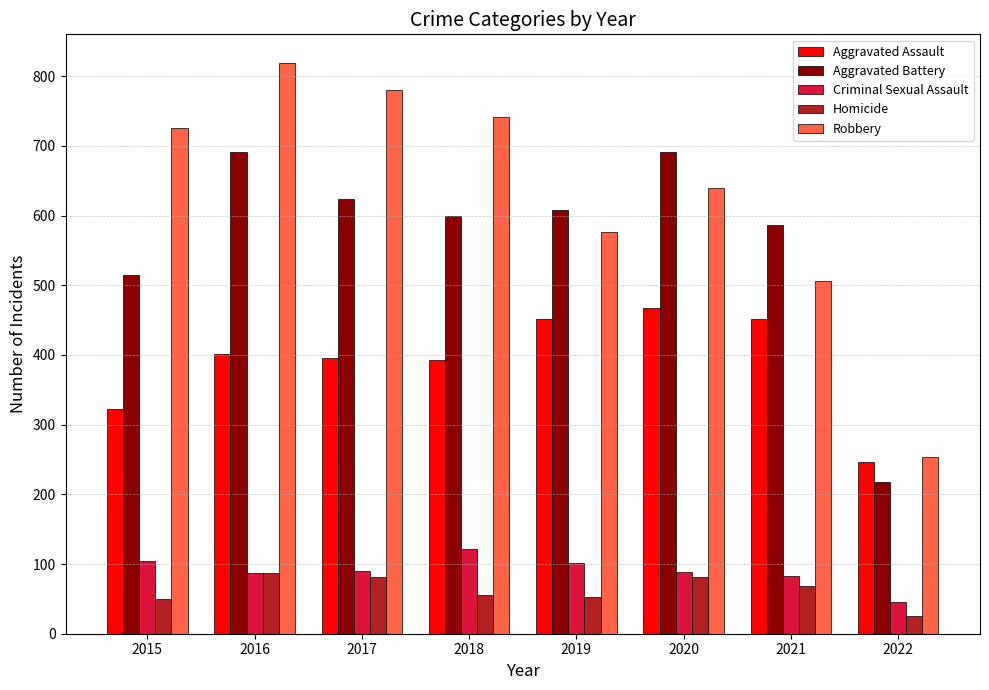

What is the total value across all series at 2020?

1967